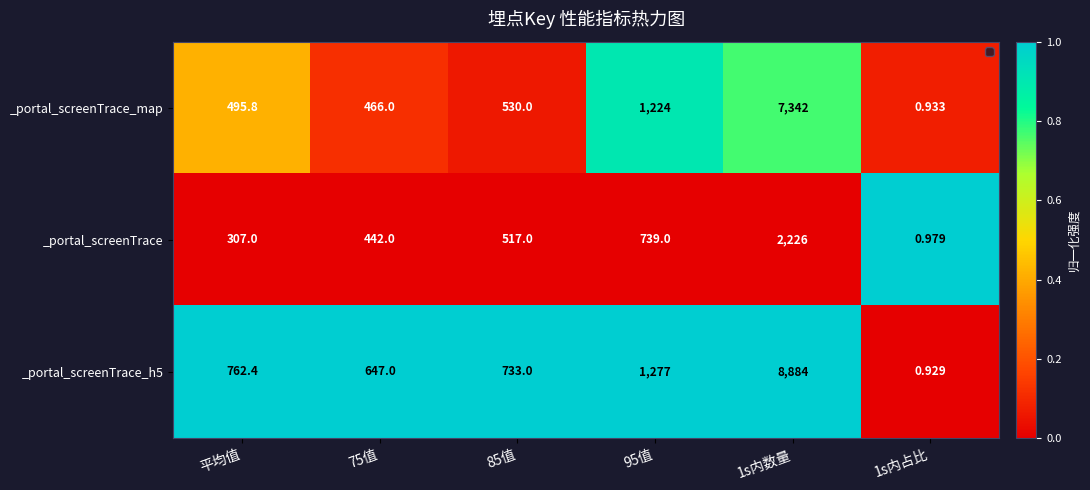

How many data points does each series have?

6